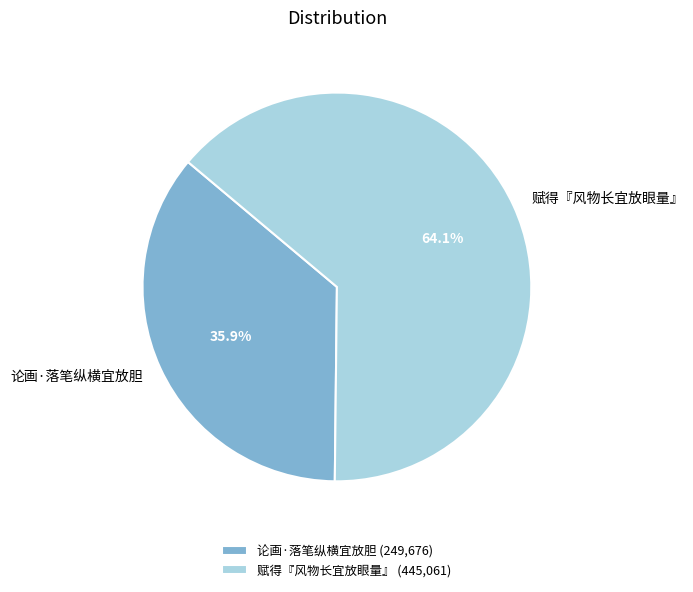

Is there a majority slice in this chart?

Yes